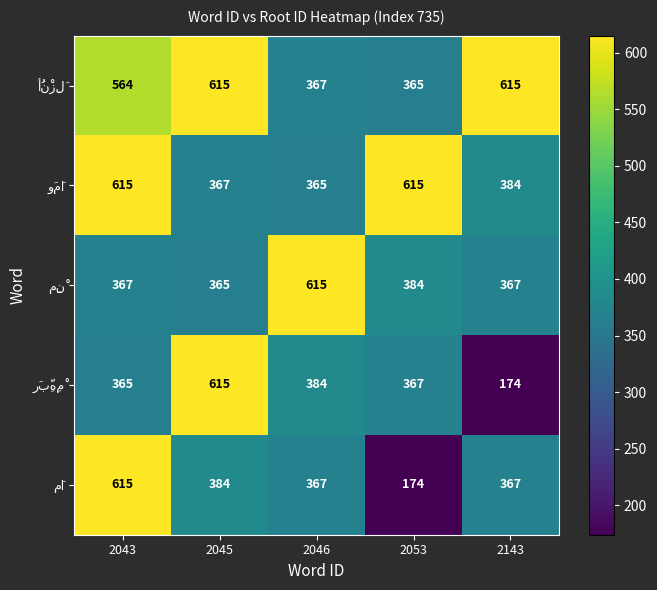

What is the total value across all series at 2053?

1905